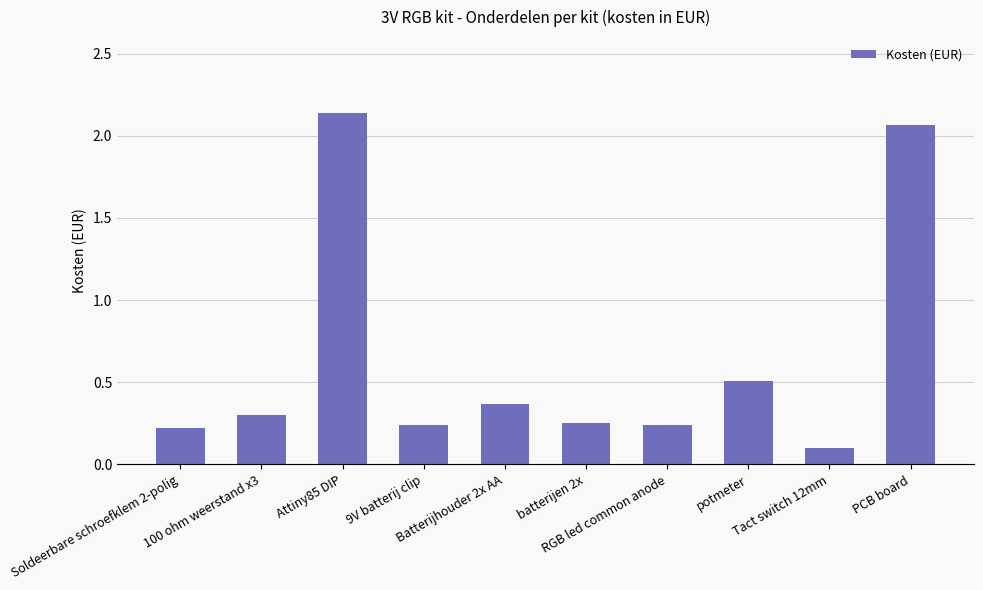

Which has a higher value, batterijen 2x or Attiny85 DIP?

Attiny85 DIP